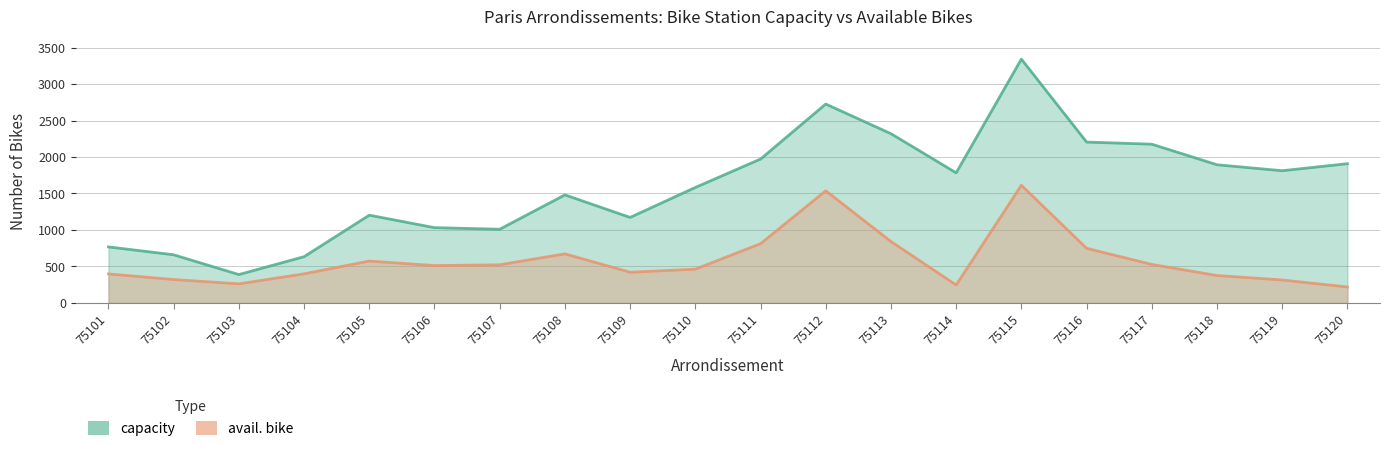

At which category is the sum across all series the highest?

75115